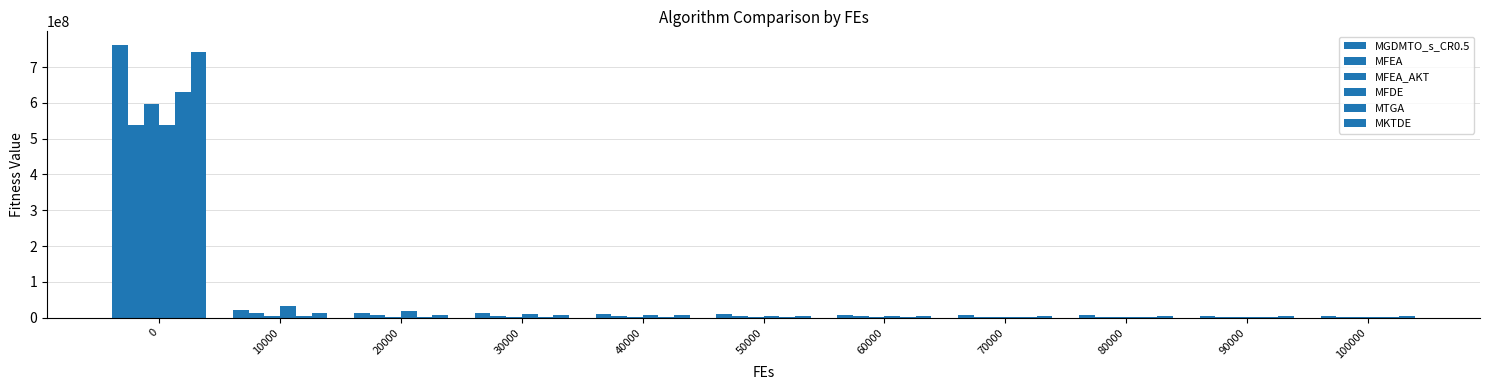

Which series has the widest spread of values?

MGDMTO_s_CR0.5